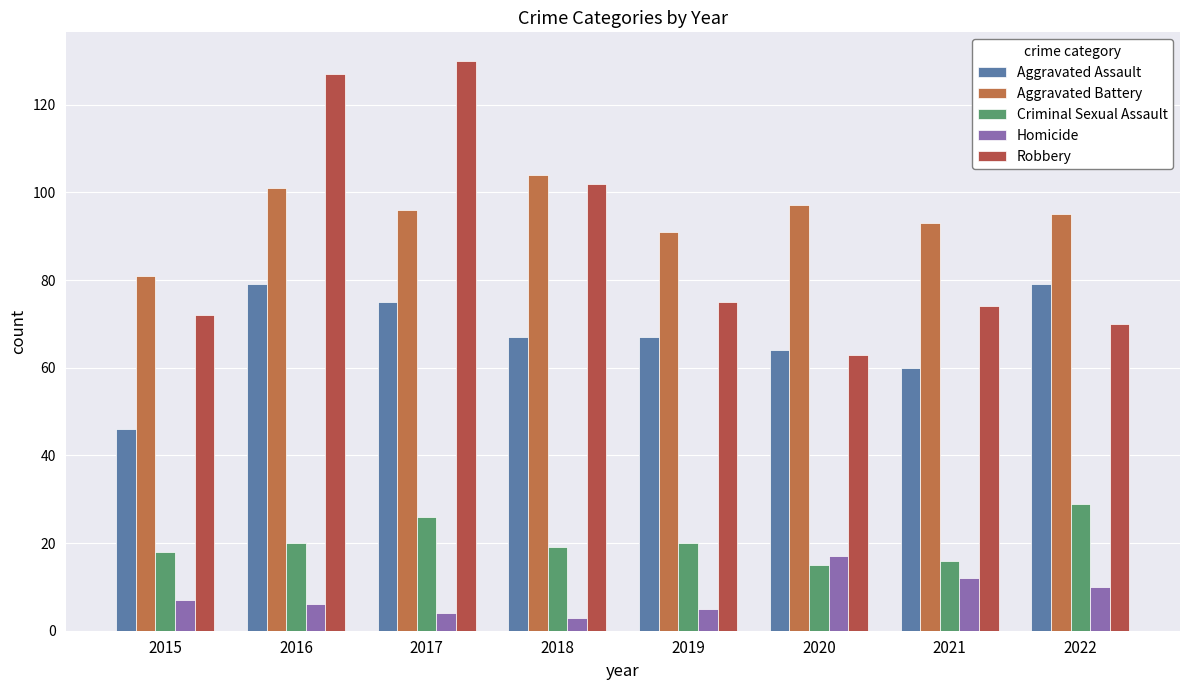

How many categories are shown in the chart?

8